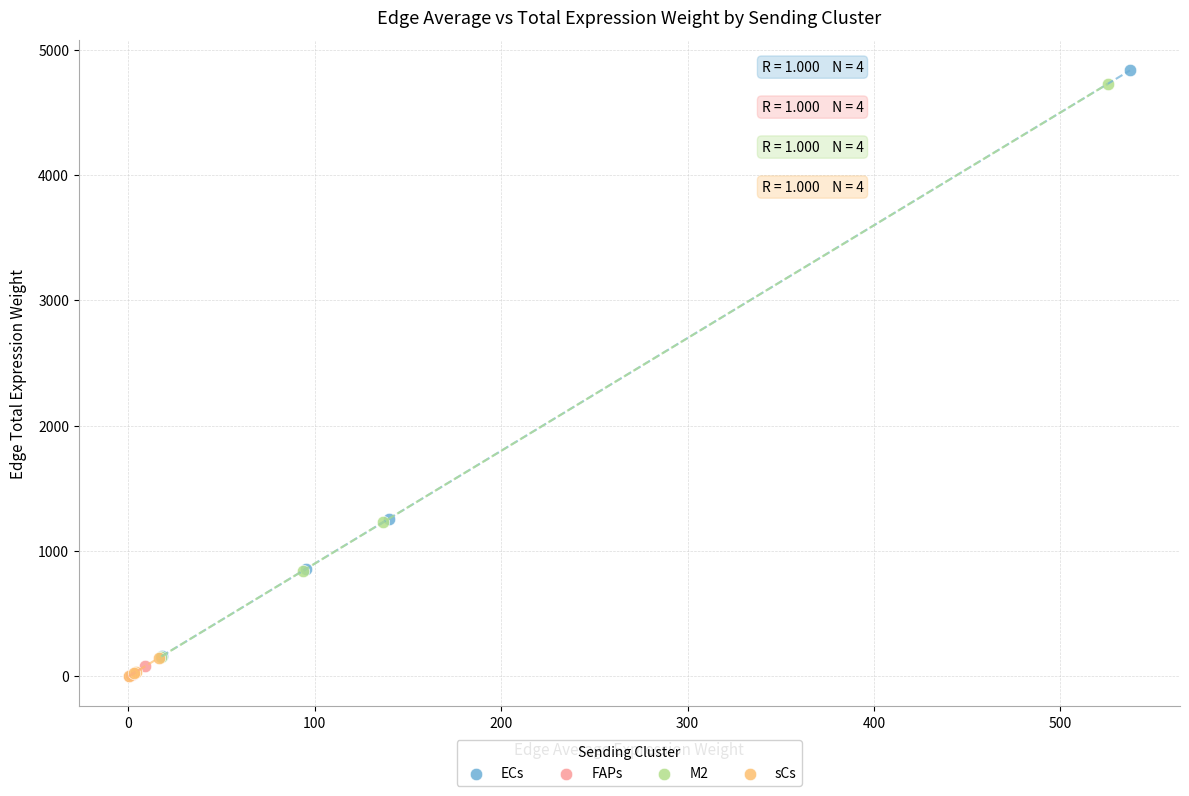

Which series has the widest spread of Y values?

ECs